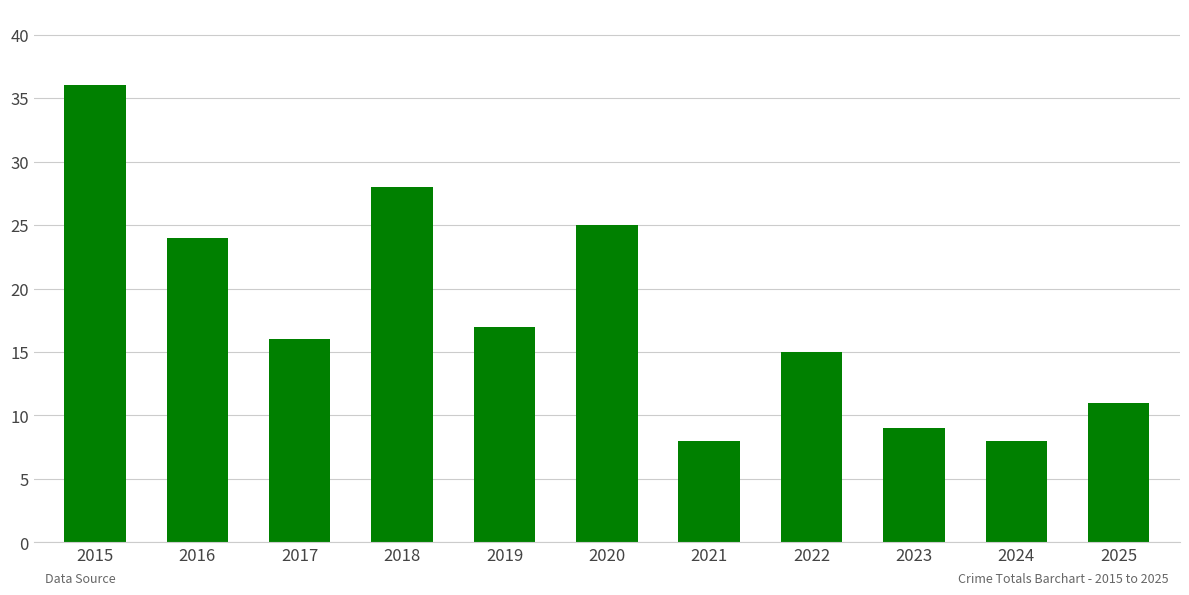

Which label corresponds to the largest value in the chart?

2015